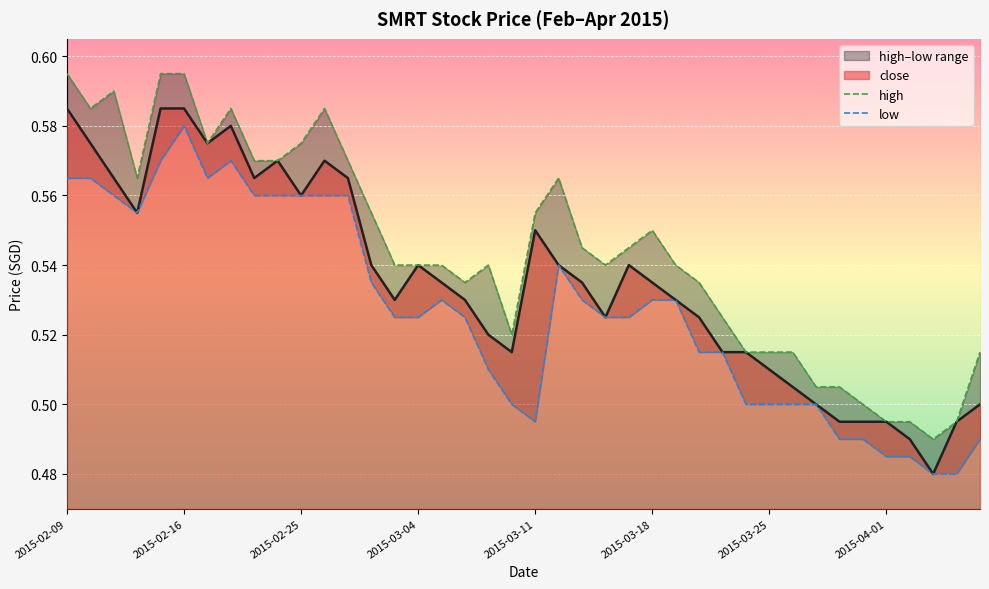

List the labels in order of low value, largest first.

2015-02-16, 2015-02-13, 2015-02-18, 2015-02-09, 2015-02-10, 2015-02-17, 2015-02-11, 2015-02-23, 2015-02-24, 2015-02-25, 2015-02-26, 2015-02-27, 2015-02-12, 2015-03-12, 2015-03-02, 2015-03-05, 2015-03-13, 2015-03-18, 2015-03-19, 2015-03-03, 2015-03-04, 2015-03-06, 2015-03-16, 2015-03-17, 2015-03-20, 2015-03-23, 2015-03-09, 2015-03-10, 2015-03-24, 2015-03-25, 2015-03-26, 2015-03-27, 2015-03-11, 2015-03-30, 2015-03-31, 2015-04-07, 2015-04-01, 2015-04-02, 2015-04-03, 2015-04-06